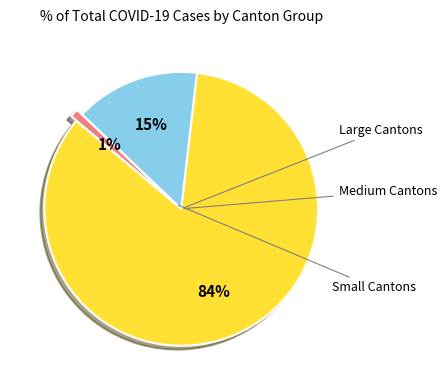

To the nearest percent, what is the difference between the largest and smallest slice percentages?

83%